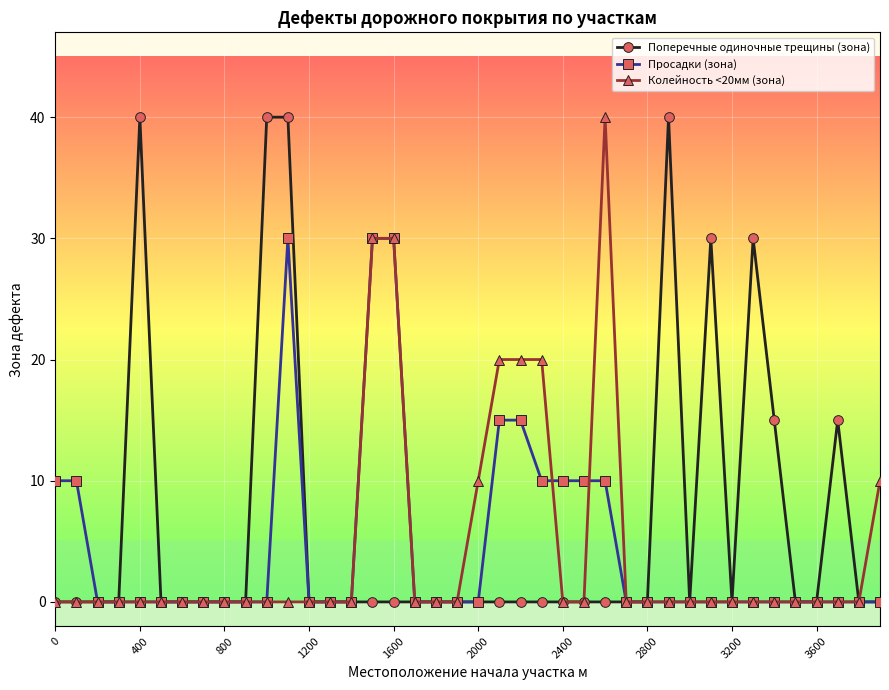

What is the maximum value shown in the chart?

40